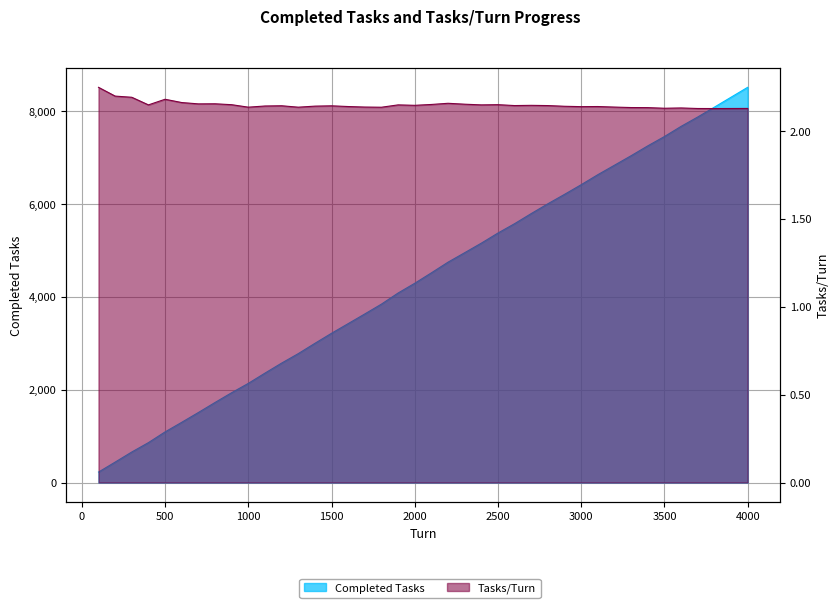

Reading left to right, what are all the values shown in this chart?

Completed Tasks: 225.0	440.0	658.0	860.0	1091.0	1298.0	1509.0	1725.0	1936.0	2137.0	2358.0	2574.0	2778.0	3000.0	3217.0	3425.0	3634.0	3846.0	4085.0	4295.0	4520.0	4750.0	4954.0	5160.0	5378.0	5580.0	5798.0	6009.0	6212.0	6420.0	6636.0	6840.0	7045.0	7257.0	7458.0	7677.0	7879.0	8091.0	8305.0	8519.0
Tasks/Turn: 2.2	2.2	2.2	2.1	2.2	2.2	2.2	2.2	2.2	2.1	2.1	2.1	2.1	2.1	2.1	2.1	2.1	2.1	2.1	2.1	2.2	2.2	2.2	2.1	2.2	2.1	2.1	2.1	2.1	2.1	2.1	2.1	2.1	2.1	2.1	2.1	2.1	2.1	2.1	2.1